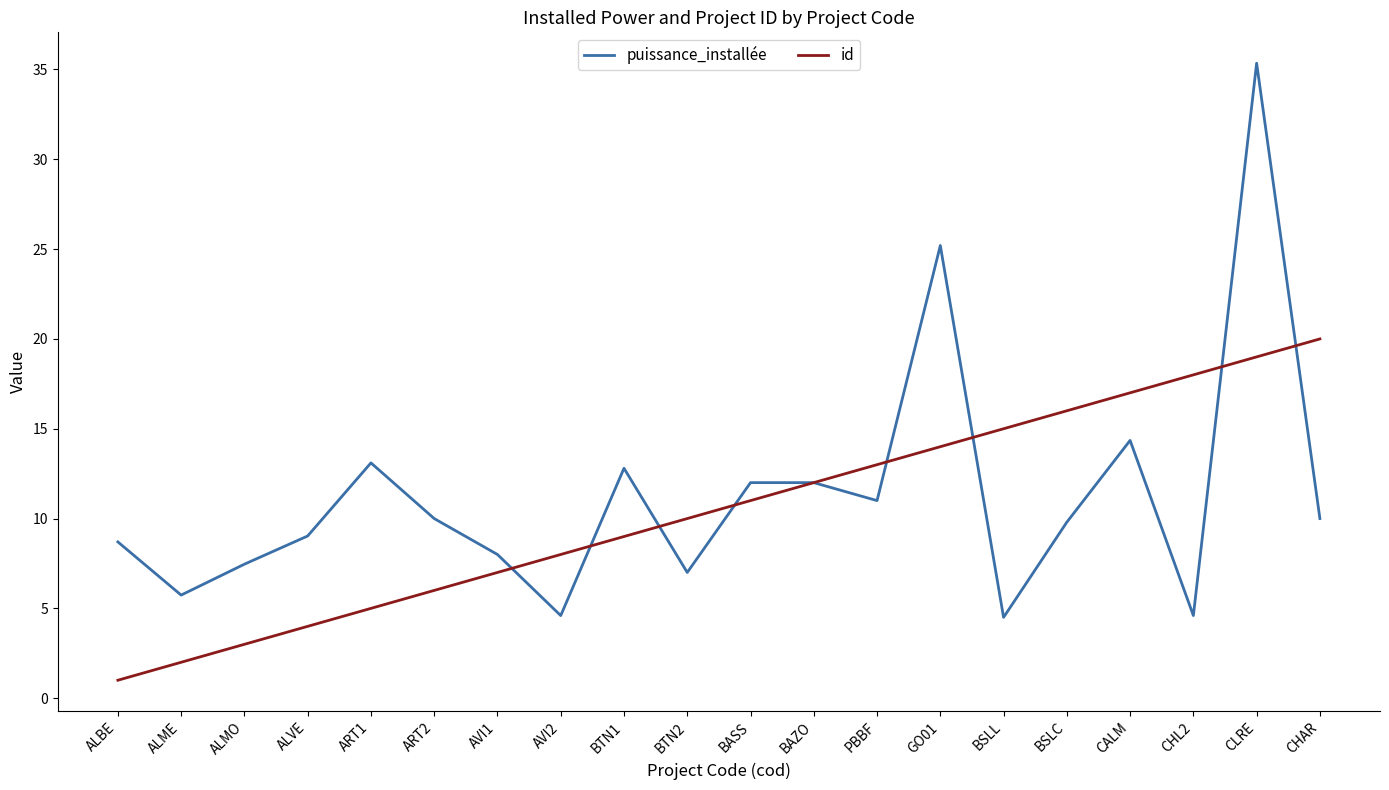

What are all the series names shown in the legend?

puissance_installée, id